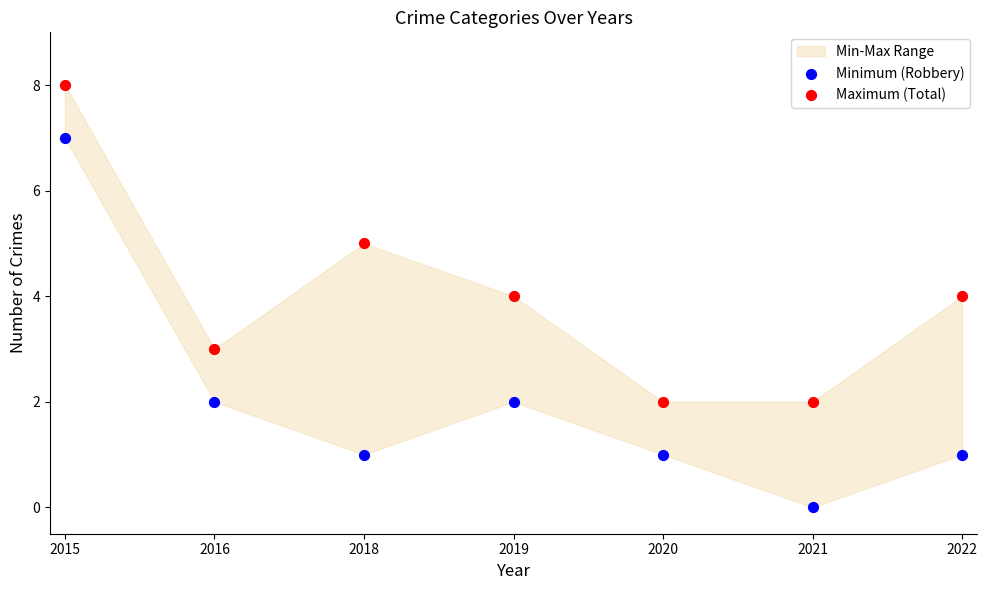

Which series contains the lowest Y value?

Minimum (Robbery)